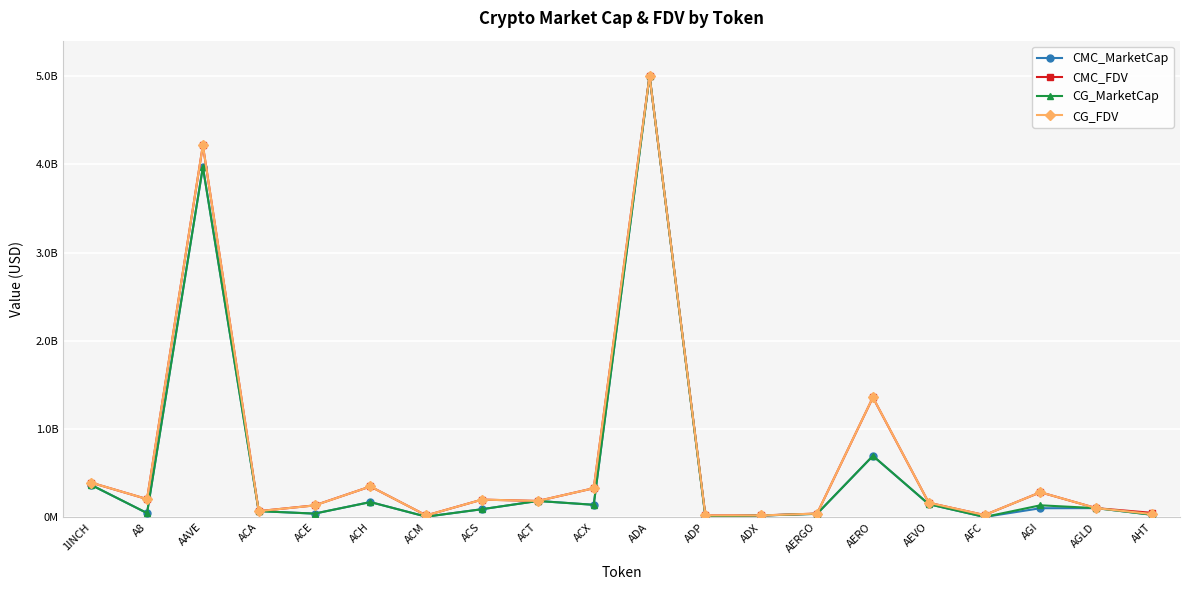

Does the chart have visible grid lines?

Yes